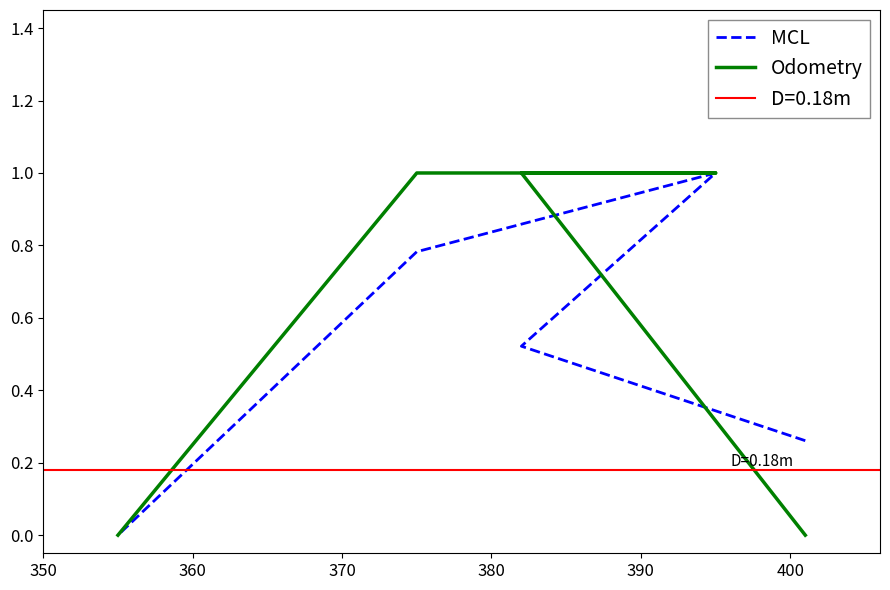

Does the chart display data point markers on the line(s)?

No